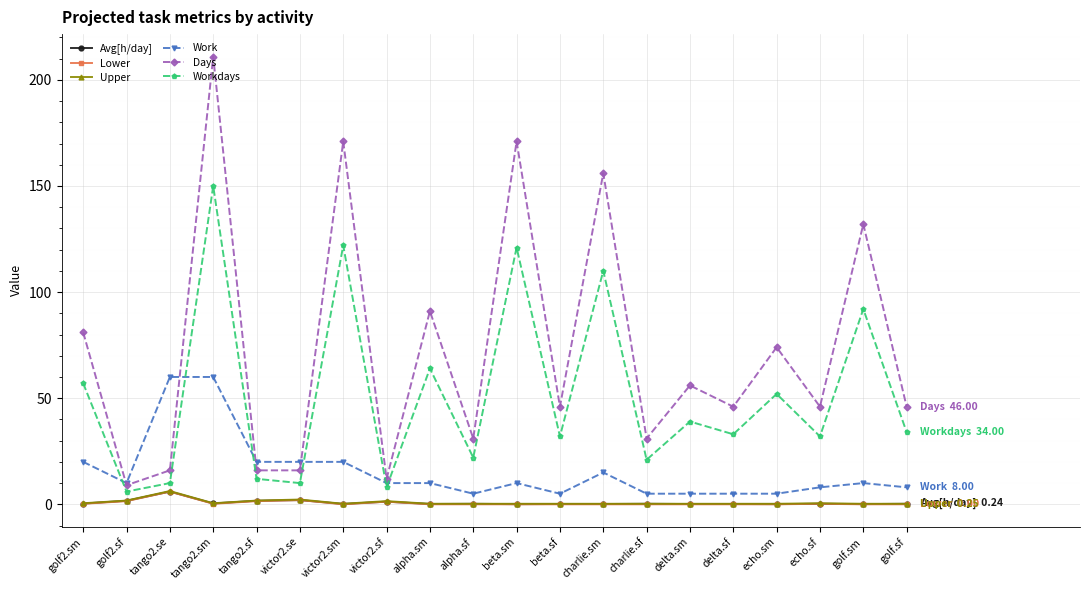

Which series has the largest range (max minus min)?

Days